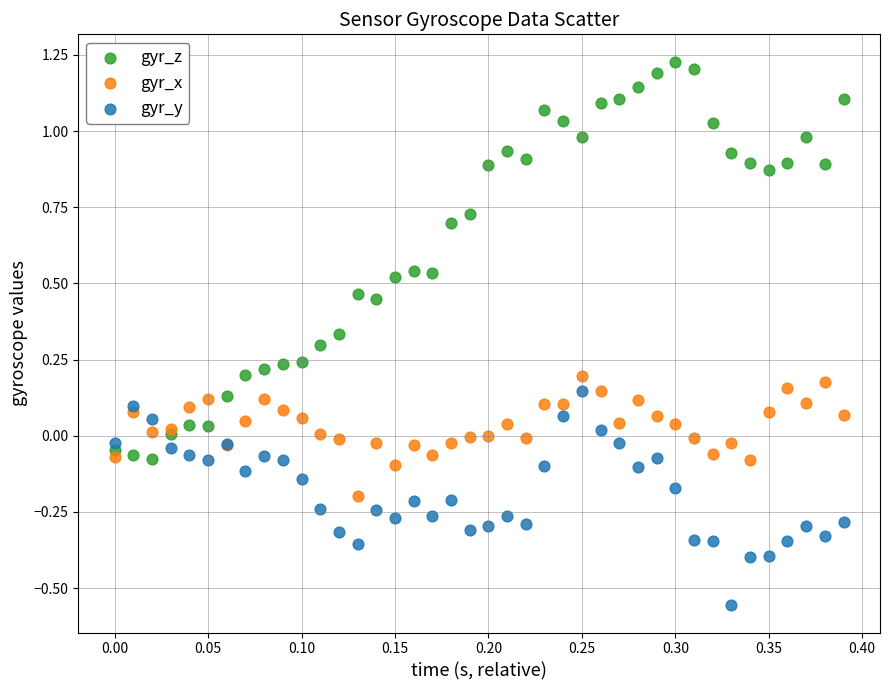

What are all the series names shown in the legend?

gyr_z, gyr_x, gyr_y